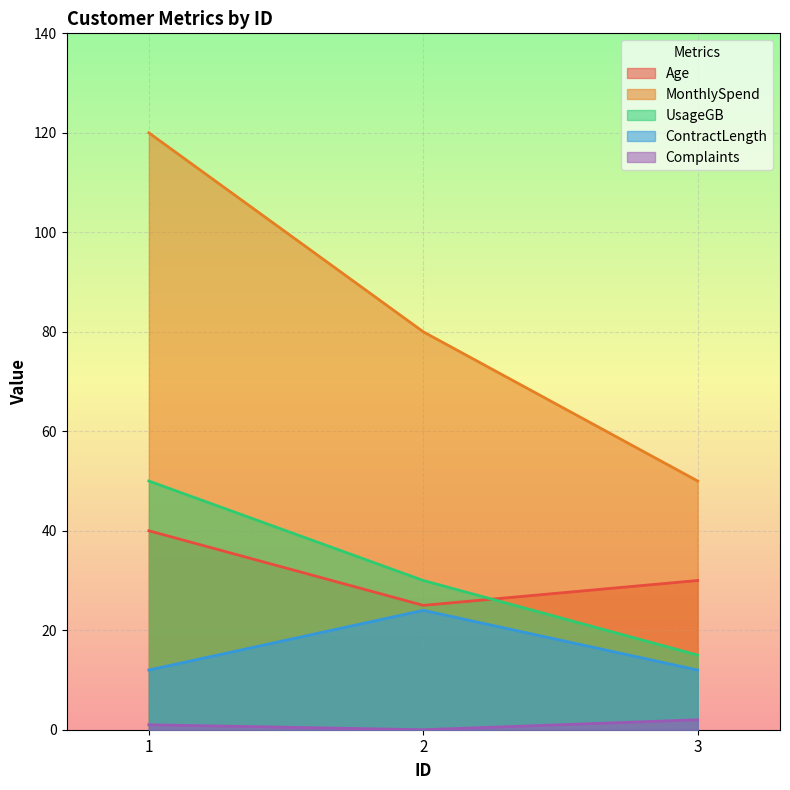

Reading left to right, what are all the values shown in this chart?

Age: 40	25	30
MonthlySpend: 120	80	50
UsageGB: 50	30	15
ContractLength: 12	24	12
Complaints: 1	0	2